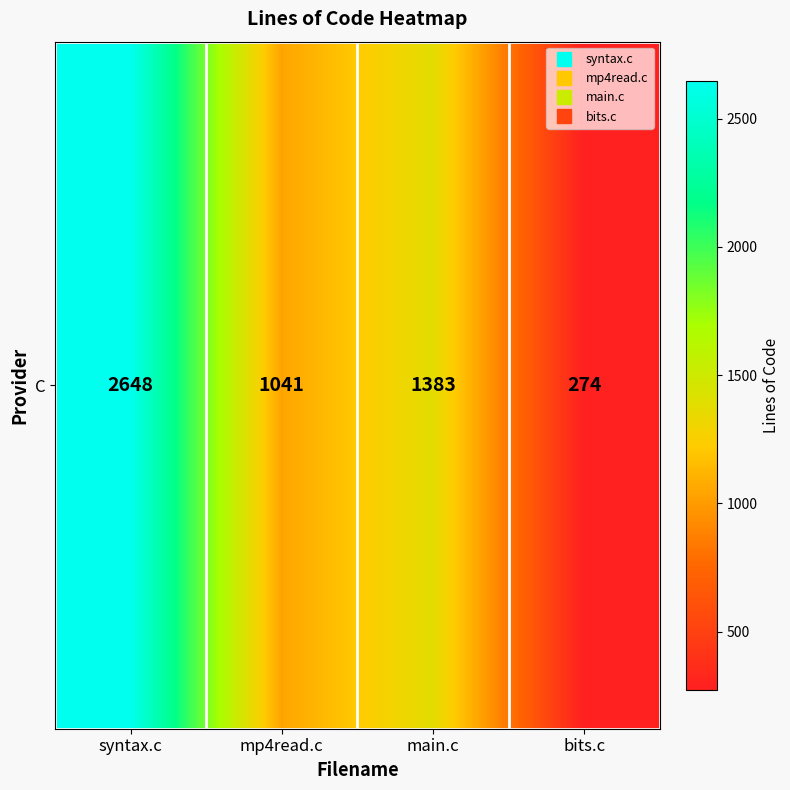

Reading right to left, what are all the values shown in this chart?

bits.c=274	main.c=1383	mp4read.c=1041	syntax.c=2648